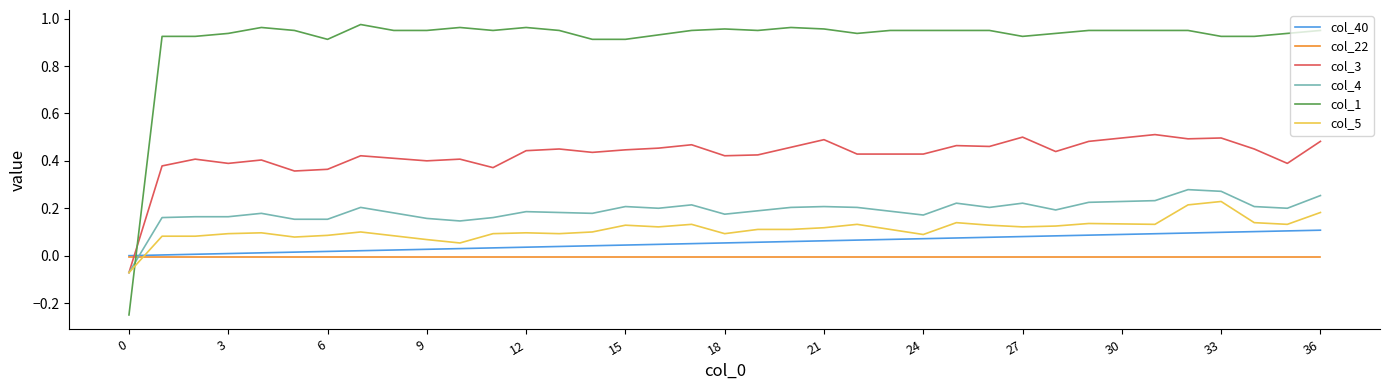

List the series in order of their peak value, lowest first.

col_22, col_40, col_5, col_4, col_3, col_1